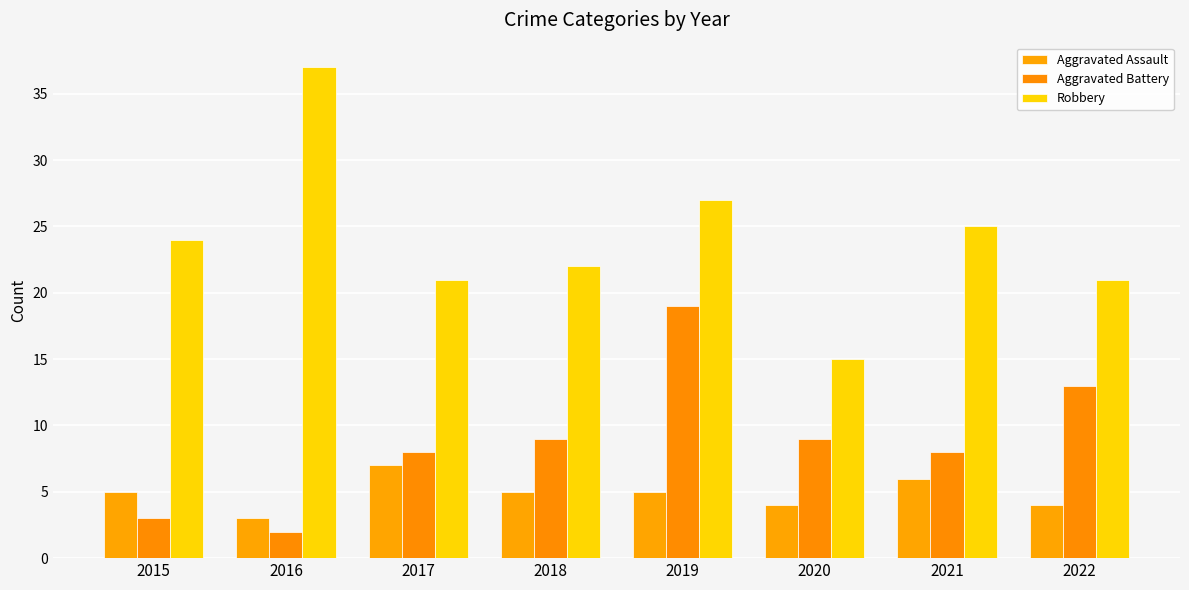

What is the difference between the Robbery values at 2017 and 2016?

16